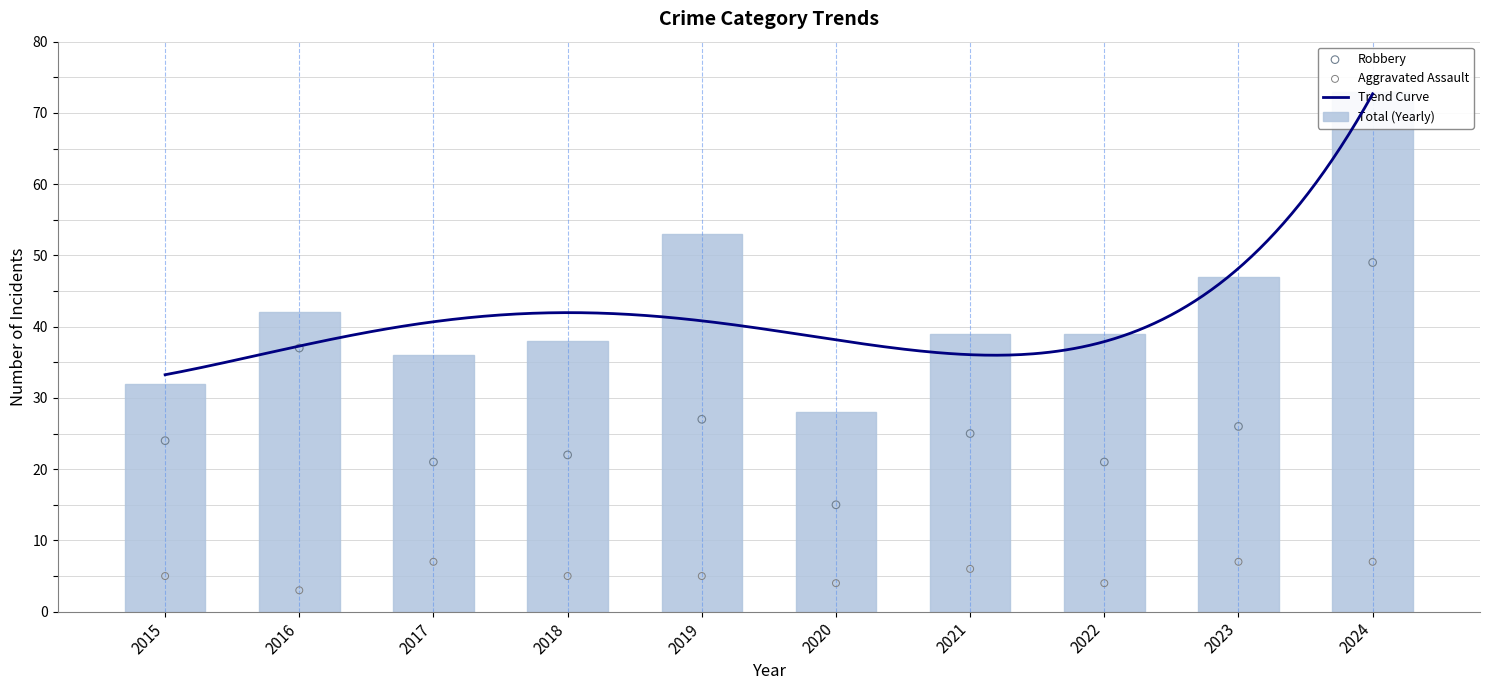

What is the total value across all series at 2016?

82